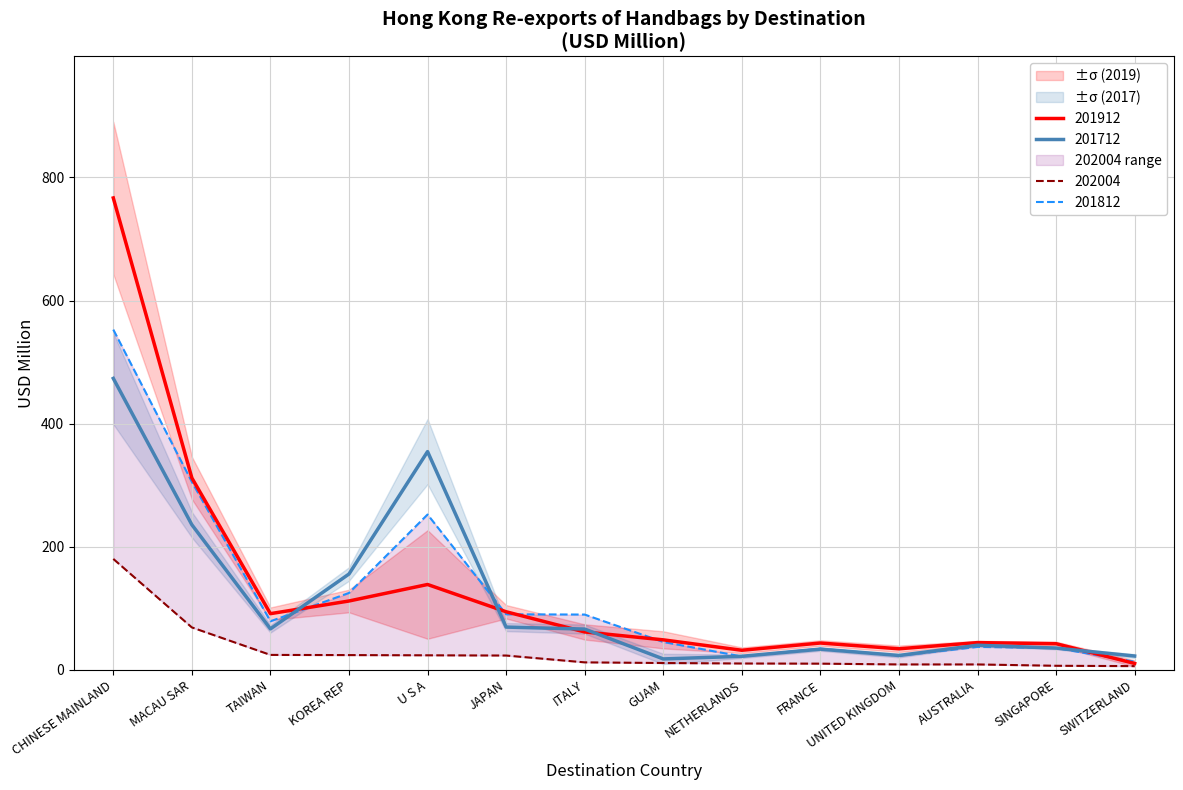

Reading left to right, extract all data points from this chart.

201712: CHINESE MAINLAND=473.5	MACAU SAR=235.9	TAIWAN=66.8	KOREA REP=155.8	U S A=354.7	JAPAN=69.6	ITALY=66.4	GUAM=17.9	NETHERLANDS=22.2	FRANCE=33.8	UNITED KINGDOM=23.5	AUSTRALIA=40.2	SINGAPORE=35.6	SWITZERLAND=22.6
201812: CHINESE MAINLAND=552.8	MACAU SAR=305.5	TAIWAN=79.1	KOREA REP=125.1	U S A=252.5	JAPAN=90.4	ITALY=90.0	GUAM=45.5	NETHERLANDS=22.0	FRANCE=34.7	UNITED KINGDOM=23.1	AUSTRALIA=37.5	SINGAPORE=35.7	SWITZERLAND=13.5
201912: CHINESE MAINLAND=766.7	MACAU SAR=311.8	TAIWAN=91.5	KOREA REP=112.0	U S A=138.8	JAPAN=94.5	ITALY=61.8	GUAM=48.9	NETHERLANDS=32.0	FRANCE=43.8	UNITED KINGDOM=34.4	AUSTRALIA=44.4	SINGAPORE=42.6	SWITZERLAND=10.6
202004: CHINESE MAINLAND=180.4	MACAU SAR=69.1	TAIWAN=24.4	KOREA REP=24.2	U S A=23.8	JAPAN=23.4	ITALY=12.4	GUAM=11.3	NETHERLANDS=10.5	FRANCE=10.2	UNITED KINGDOM=9.0	AUSTRALIA=9.0	SINGAPORE=6.8	SWITZERLAND=6.3